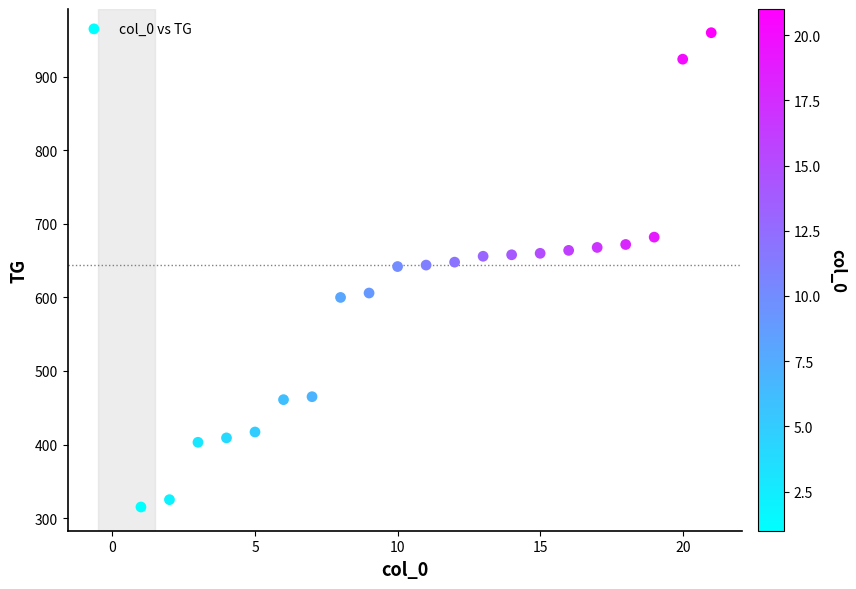

What is the range of X values (max minus min)?

20